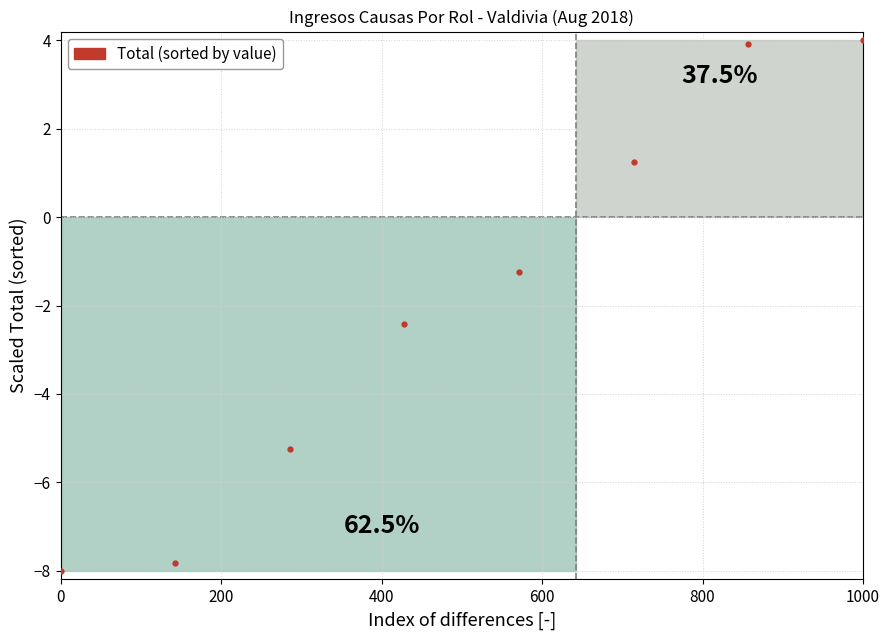

What is the minimum value shown in the chart?

-8.0